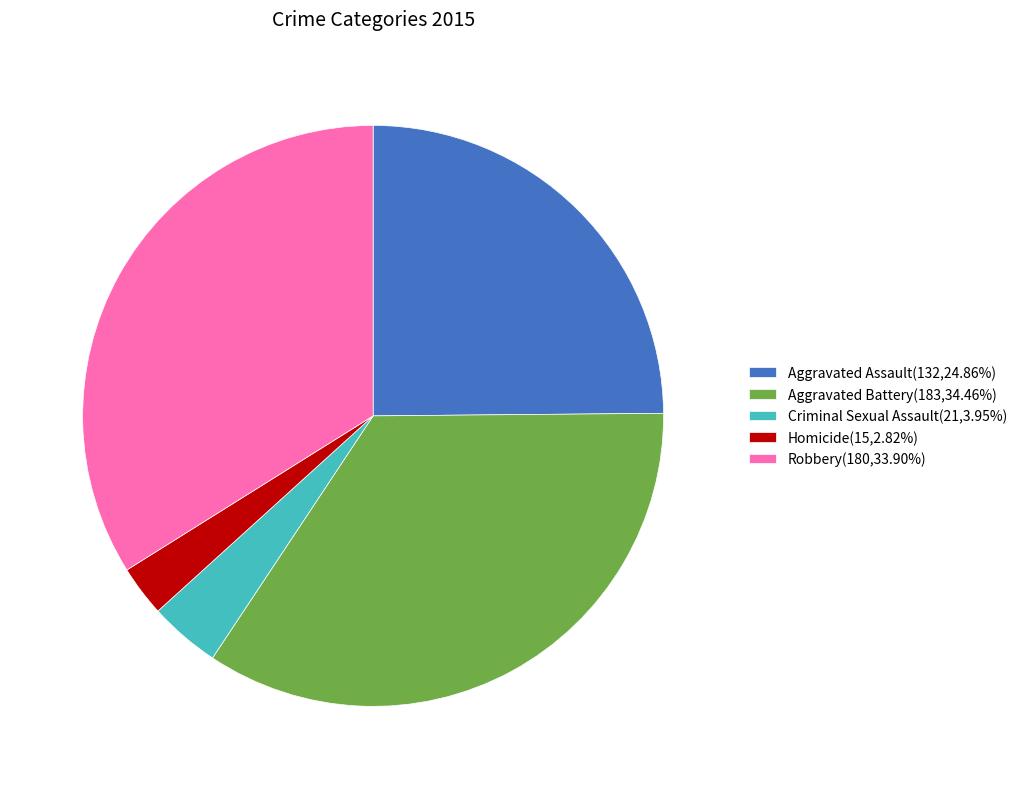

What is the smallest slice in the pie chart?

Homicide